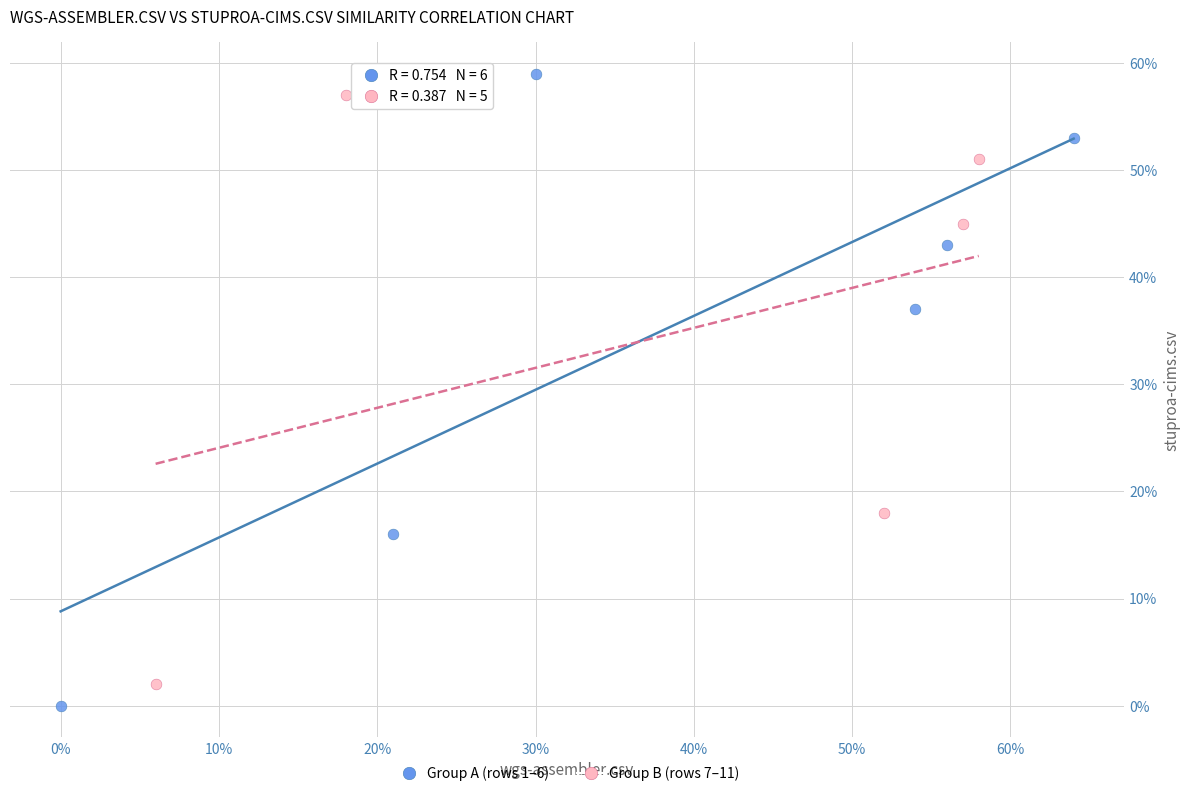

Which series has the largest Y range (max minus min)?

Group A (rows 1–6)